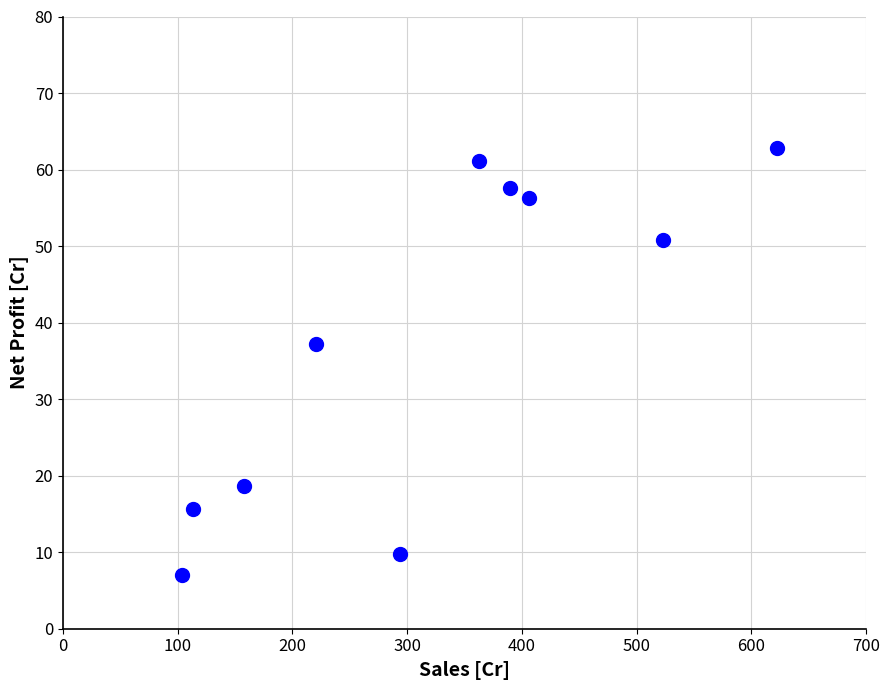

What Y value in the scatter plot is closest to 34?

37.2